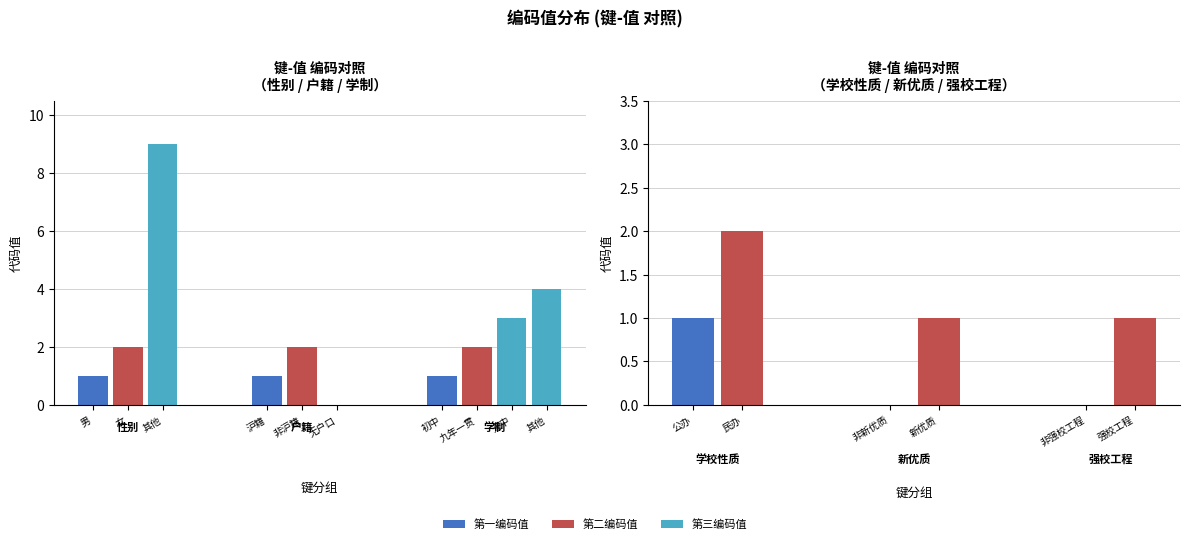

What is the label of the 10th bar from the right?

学制-初中